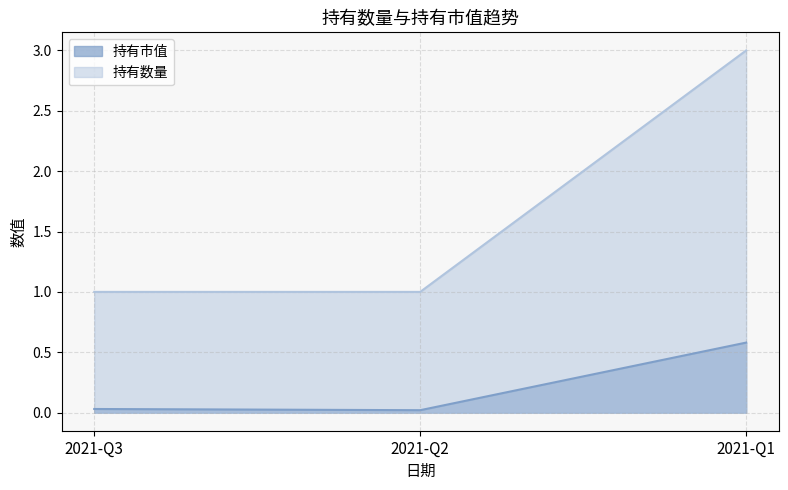

Is the value of 持有市值 at 2021-Q3 greater than the value of 持有数量 at 2021-Q1?

No